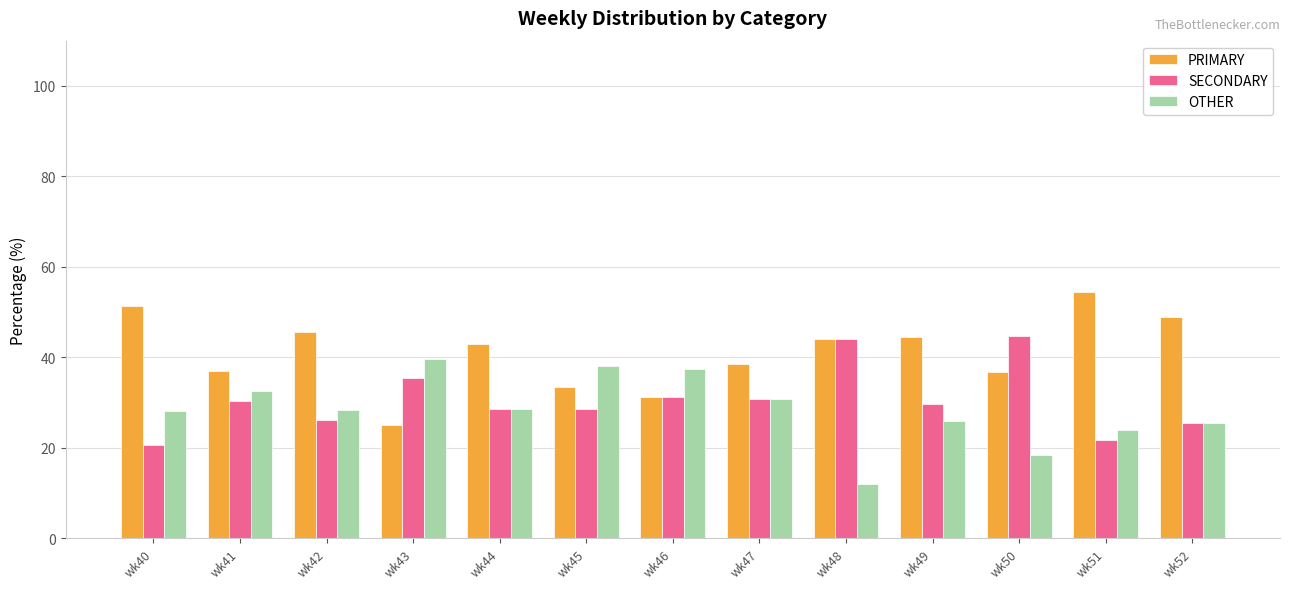

What is the difference between the maximum and minimum values in the OTHER series?

27.6